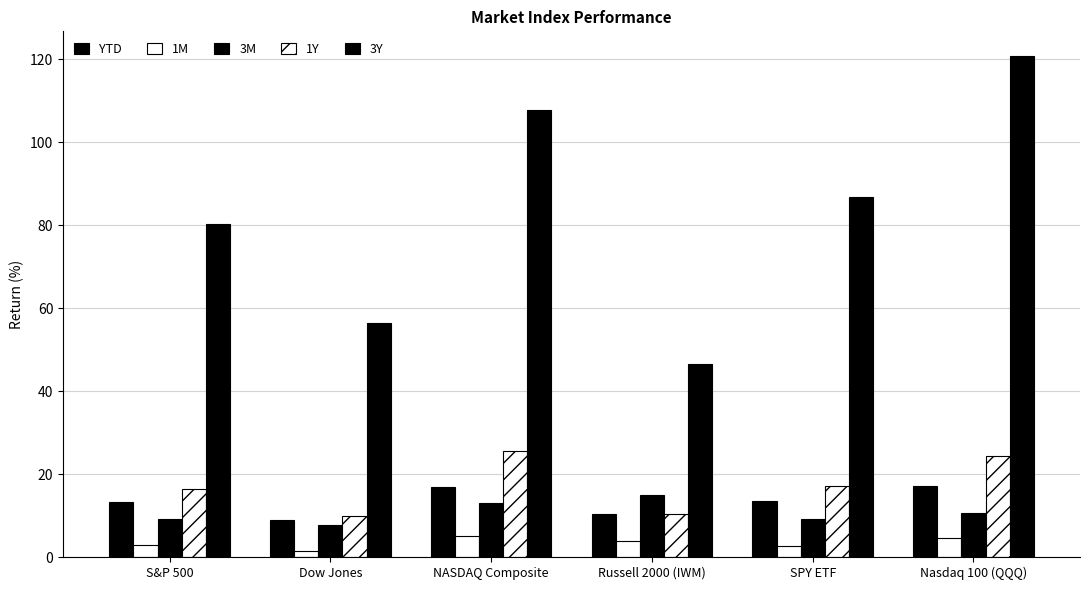

How many bars are there in total?

30